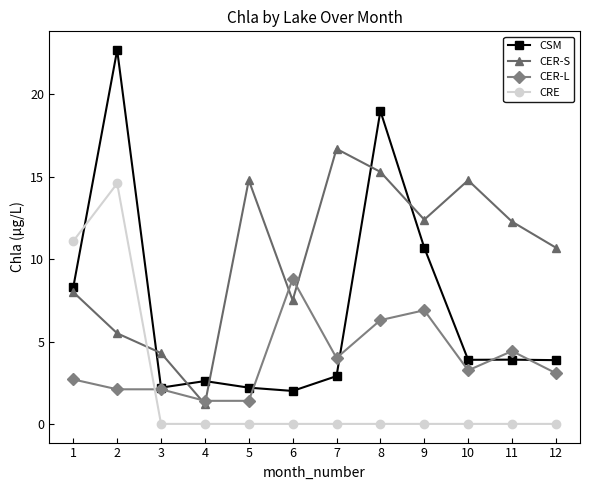

Rank the series by their average value, from highest to lowest.

CER-S, CSM, CER-L, CRE